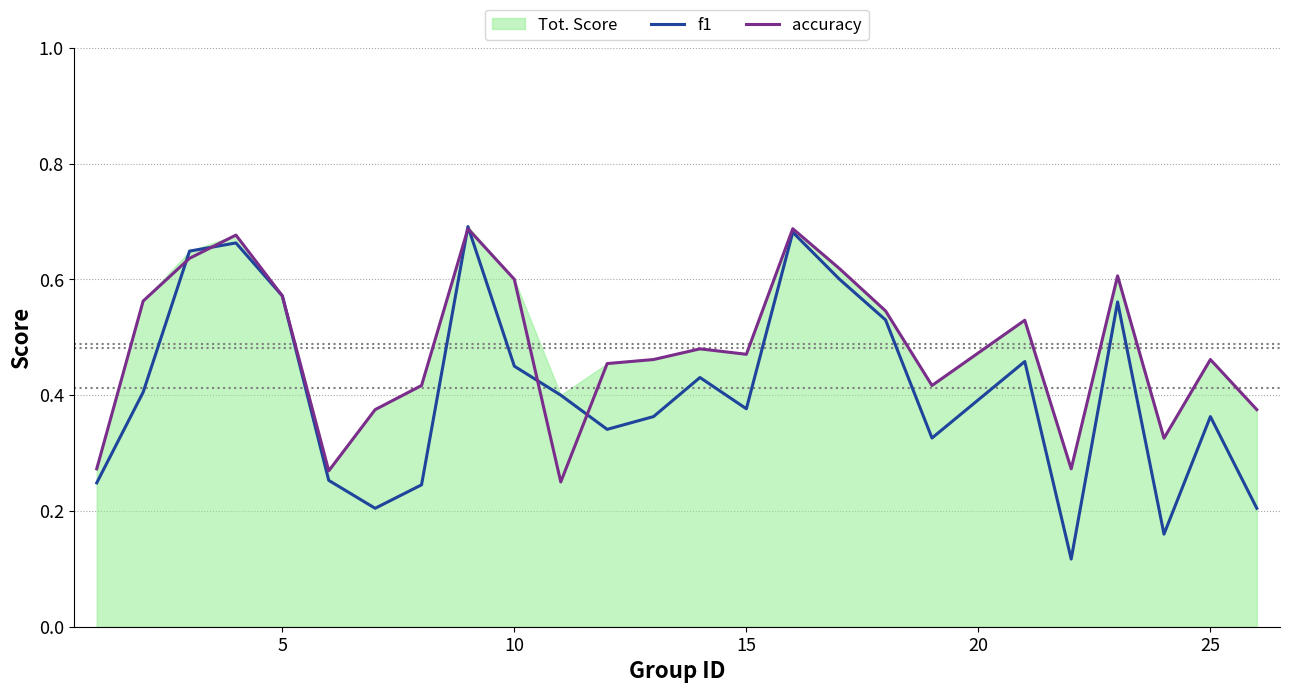

Is the value of accuracy at 10 greater than the value of f1 at 10?

Yes